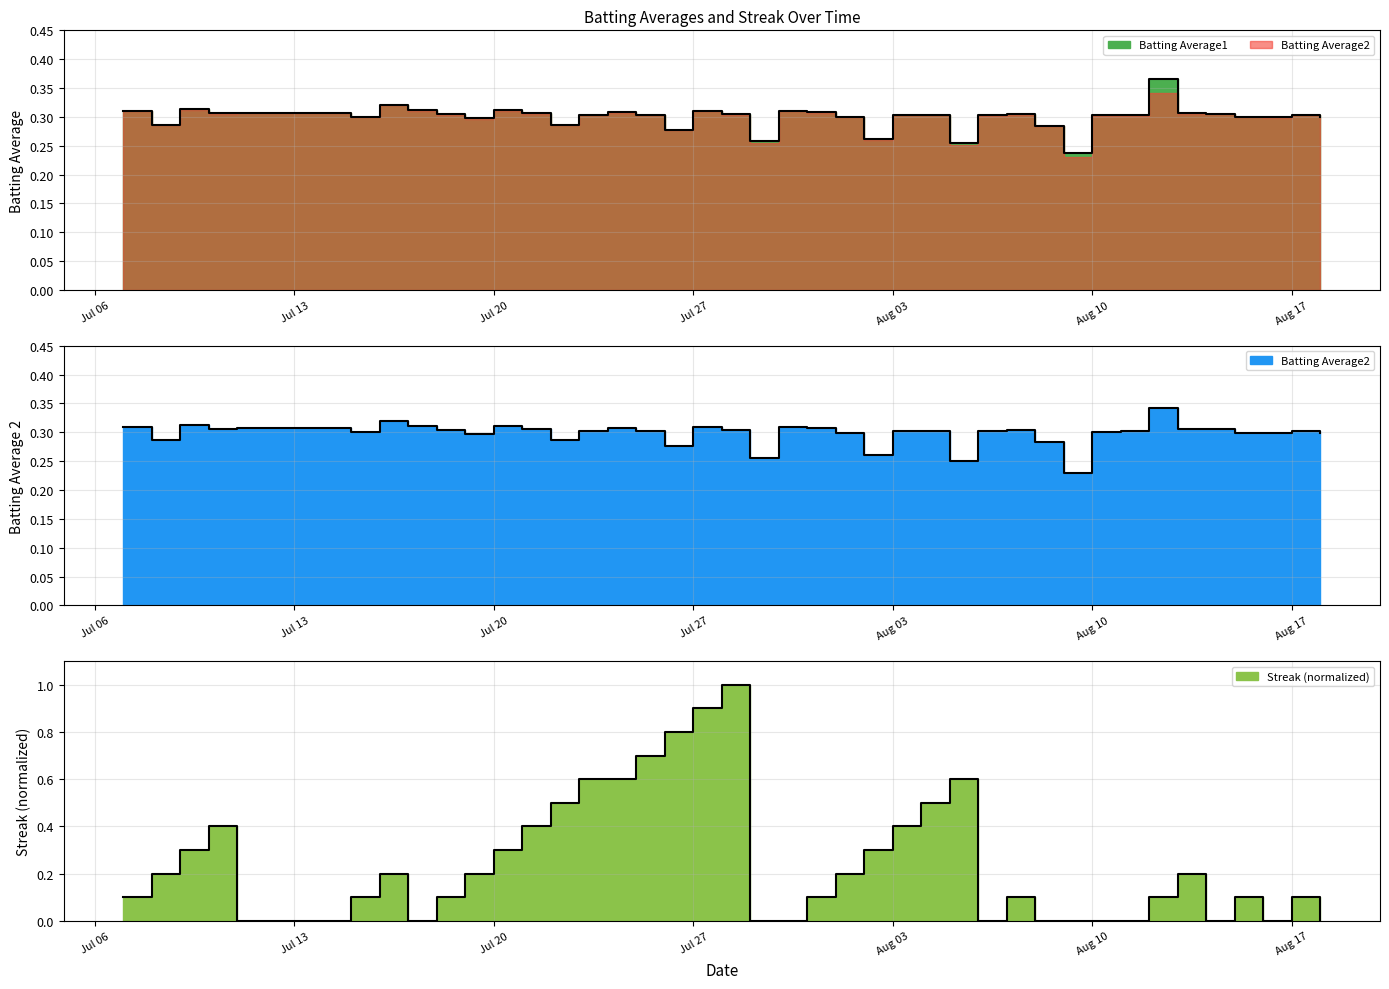

True or false: Batting Average2 and Batting Average1 intersect in this chart.

False